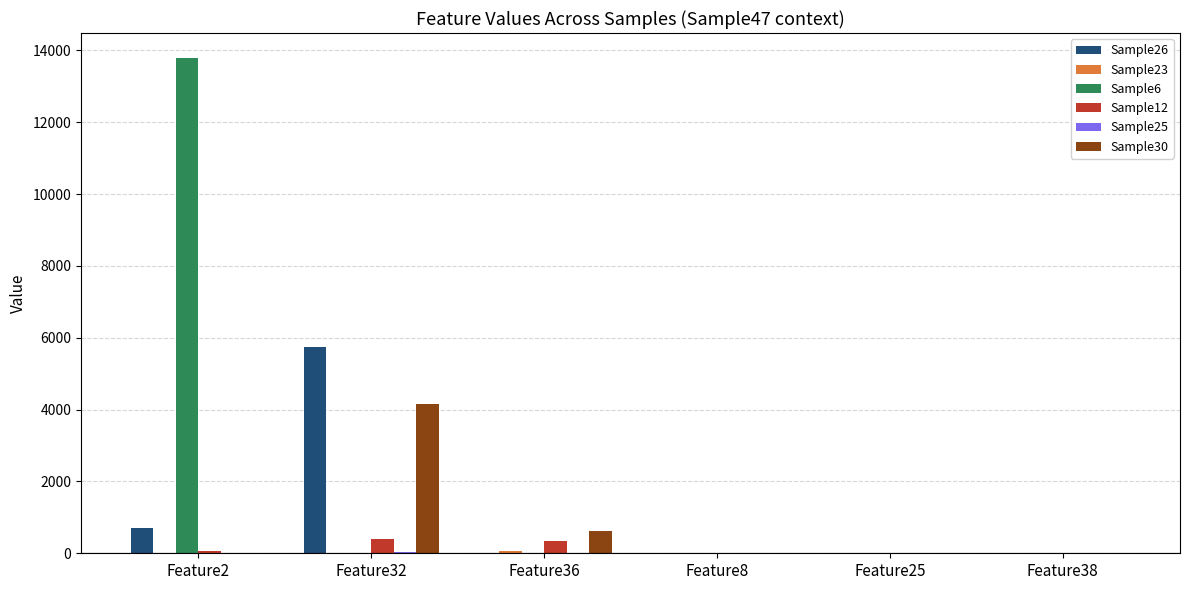

Which series has the widest spread of values?

Sample6